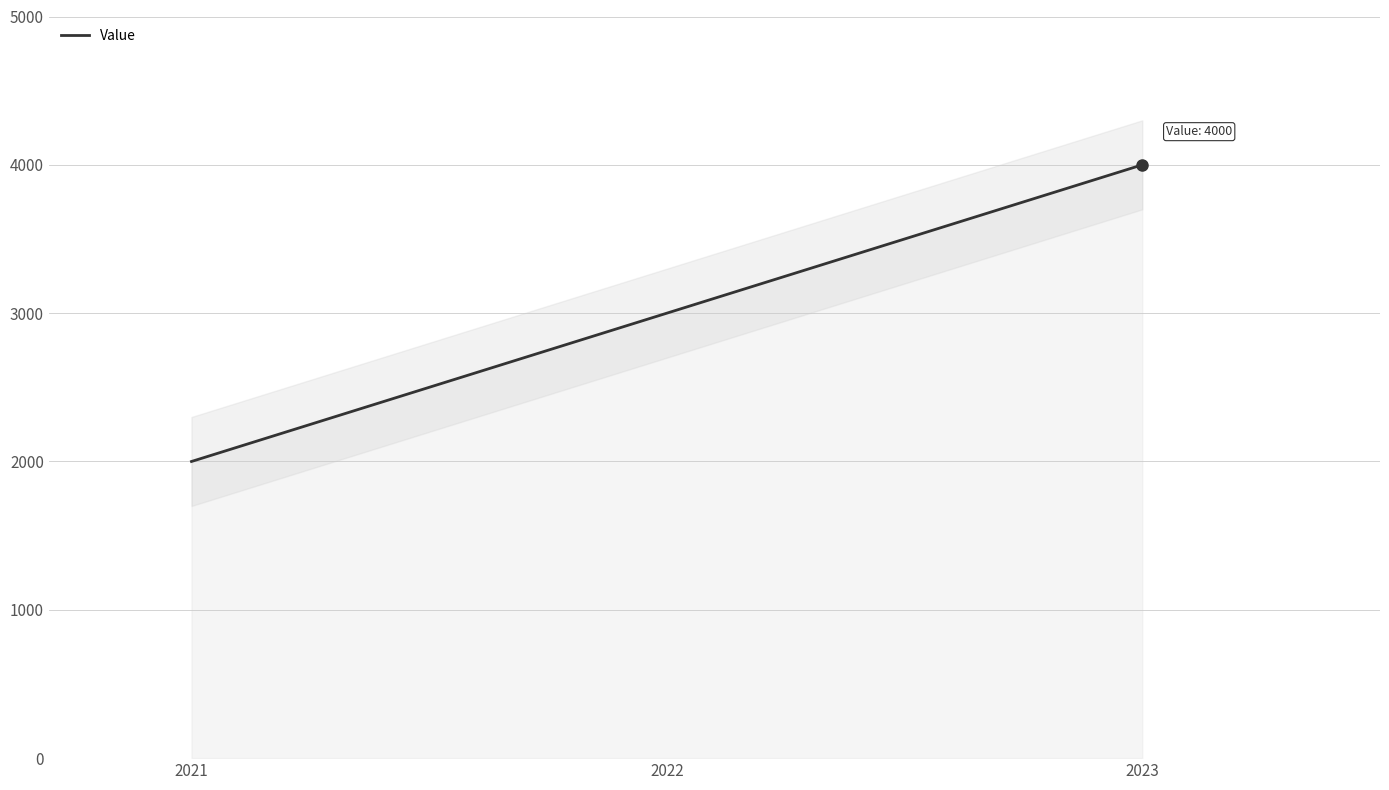

What is the difference between the second highest and minimum values?

1000